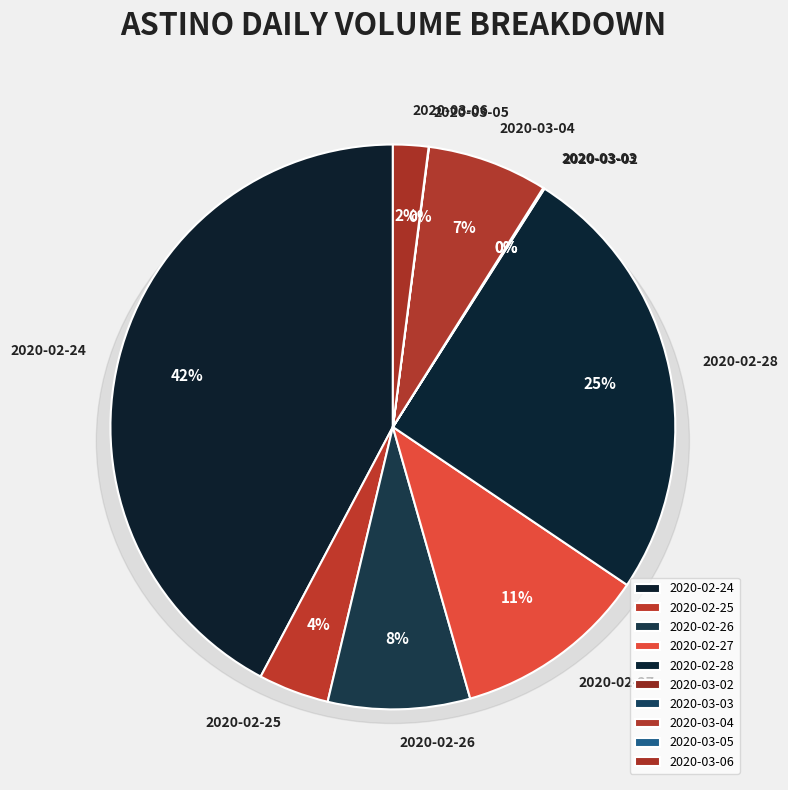

Which slice is the largest?

2020-02-24